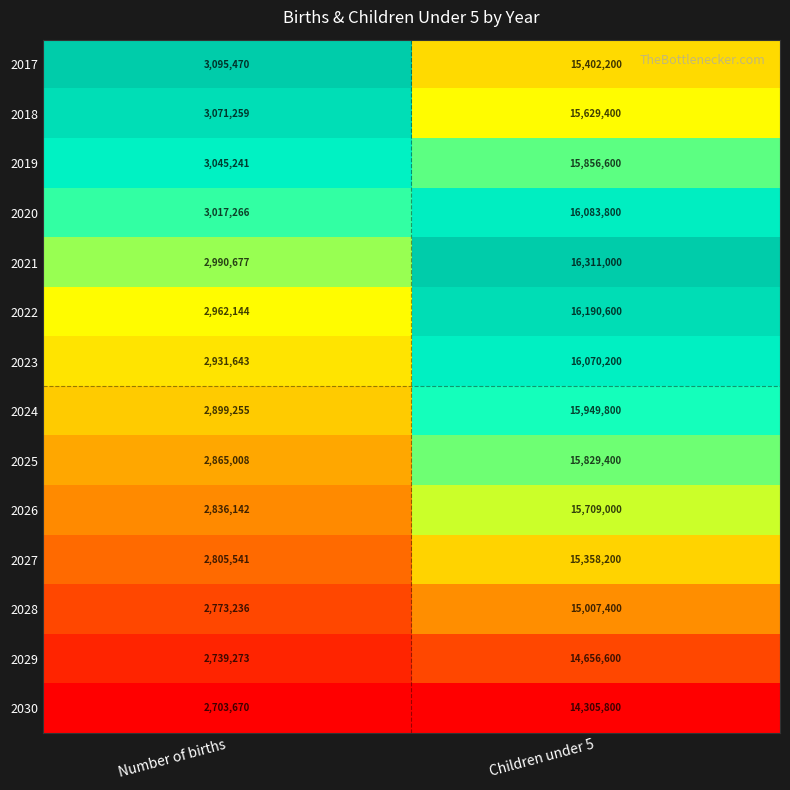

List the labels in order of 2030 value, smallest first.

Number of births, Children under 5